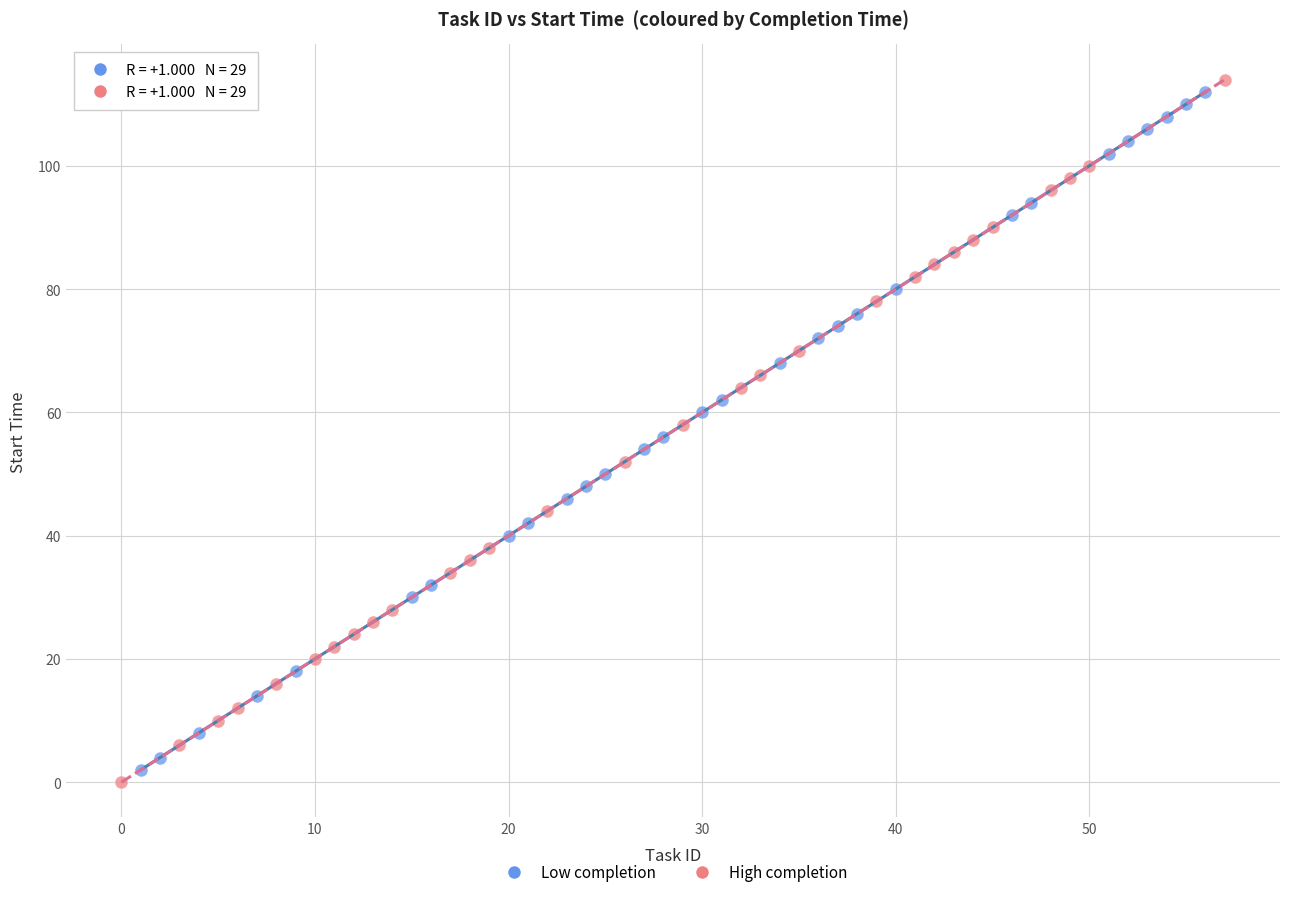

Which series has the widest spread of Y values?

High completion